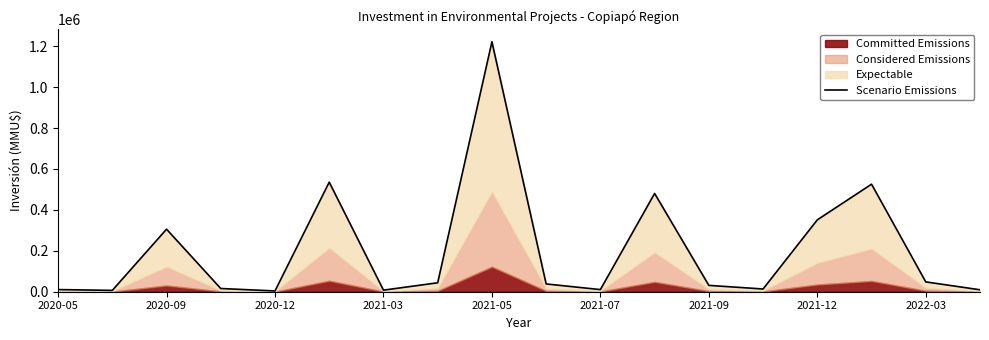

Reading left to right, list all the values displayed in this chart.

10500	6500	305720	15720	3800	535583	7700	43700	1221900	38000	10400	480370	31000	13350	351400	525750	48000	9500